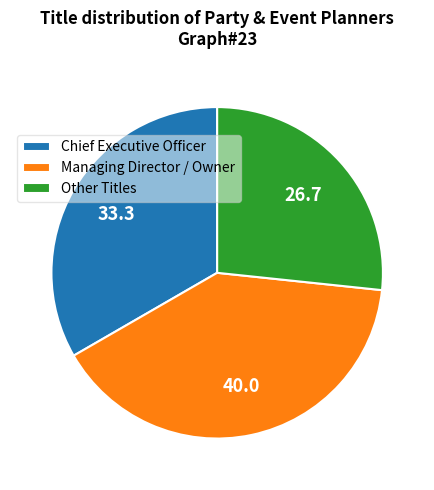

Does any single category account for the majority?

No